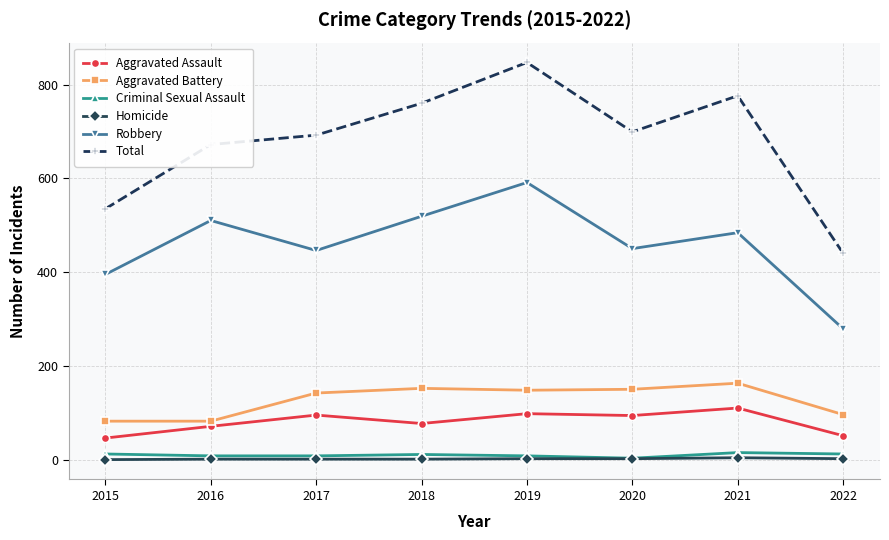

True or false: Robbery and Aggravated Battery intersect in this chart.

False